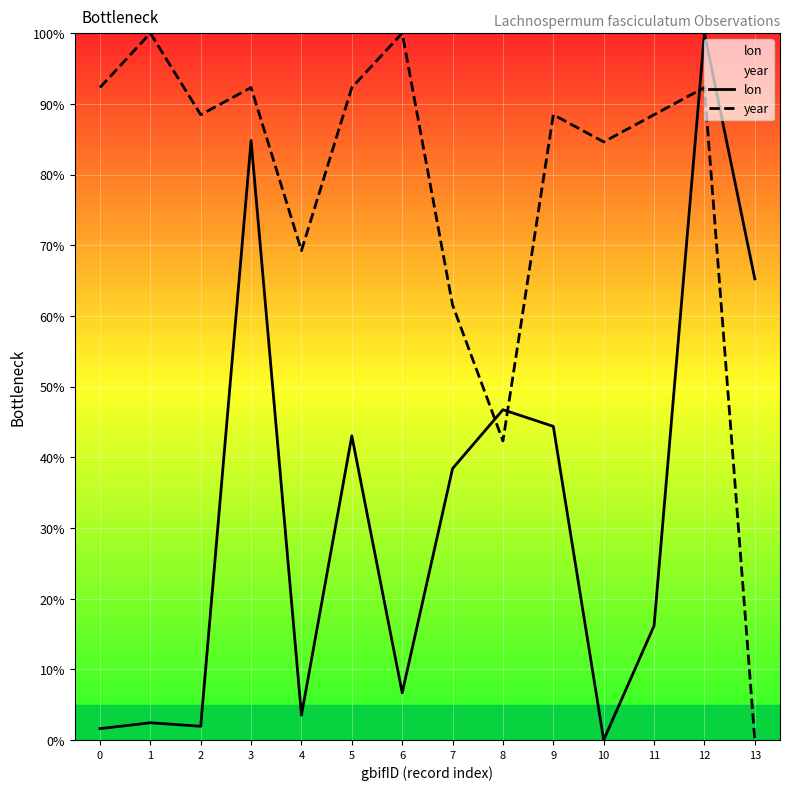

Is it true that lon equals 26.6 at 13?

False